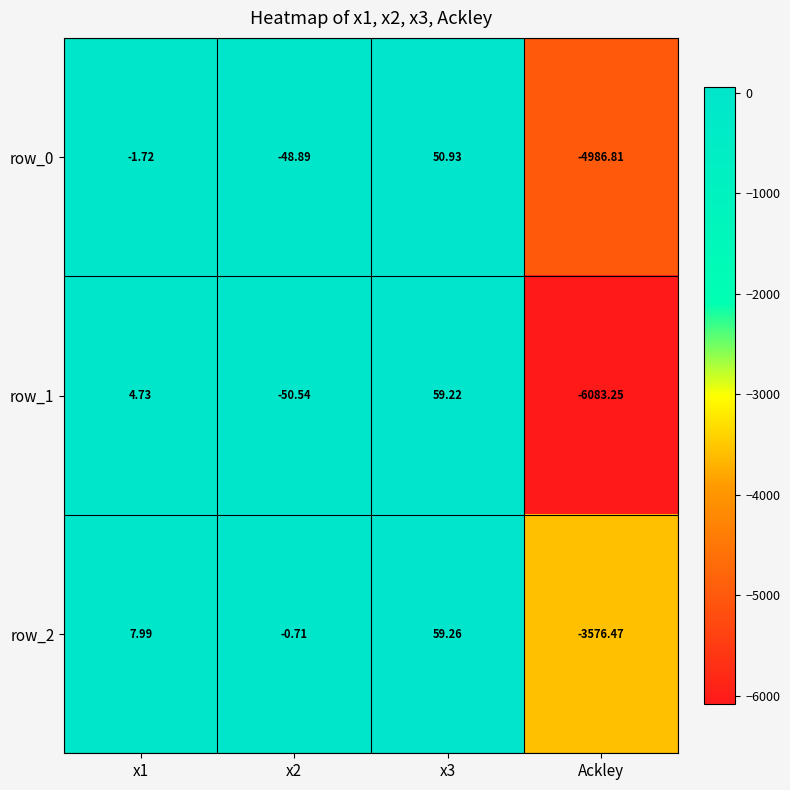

Is the value of row_0 at Ackley greater than the value of row_1 at Ackley?

Yes